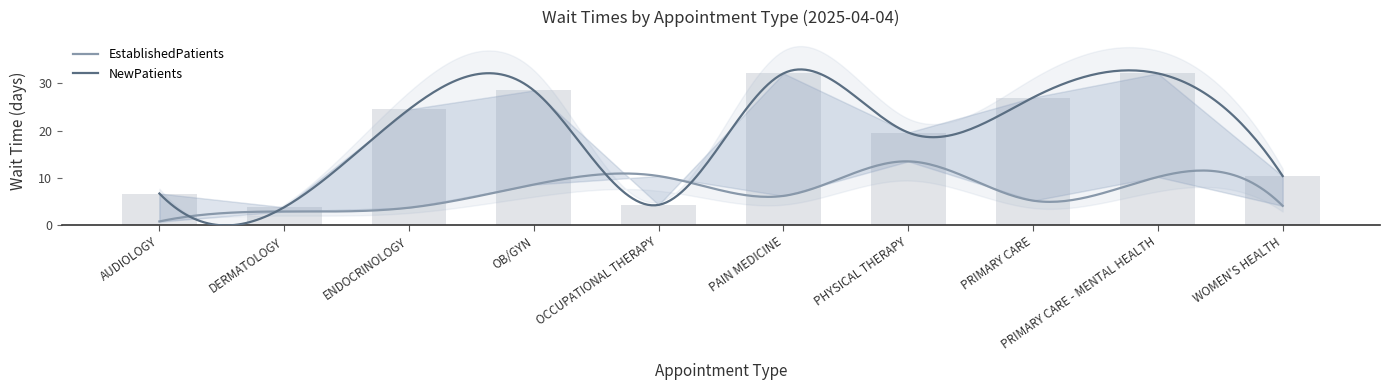

List the labels in order of value, smallest first.

DERMATOLOGY, OCCUPATIONAL THERAPY, AUDIOLOGY, WOMEN'S HEALTH, PHYSICAL THERAPY, ENDOCRINOLOGY, PRIMARY CARE, OB/GYN, PAIN MEDICINE, PRIMARY CARE - MENTAL HEALTH